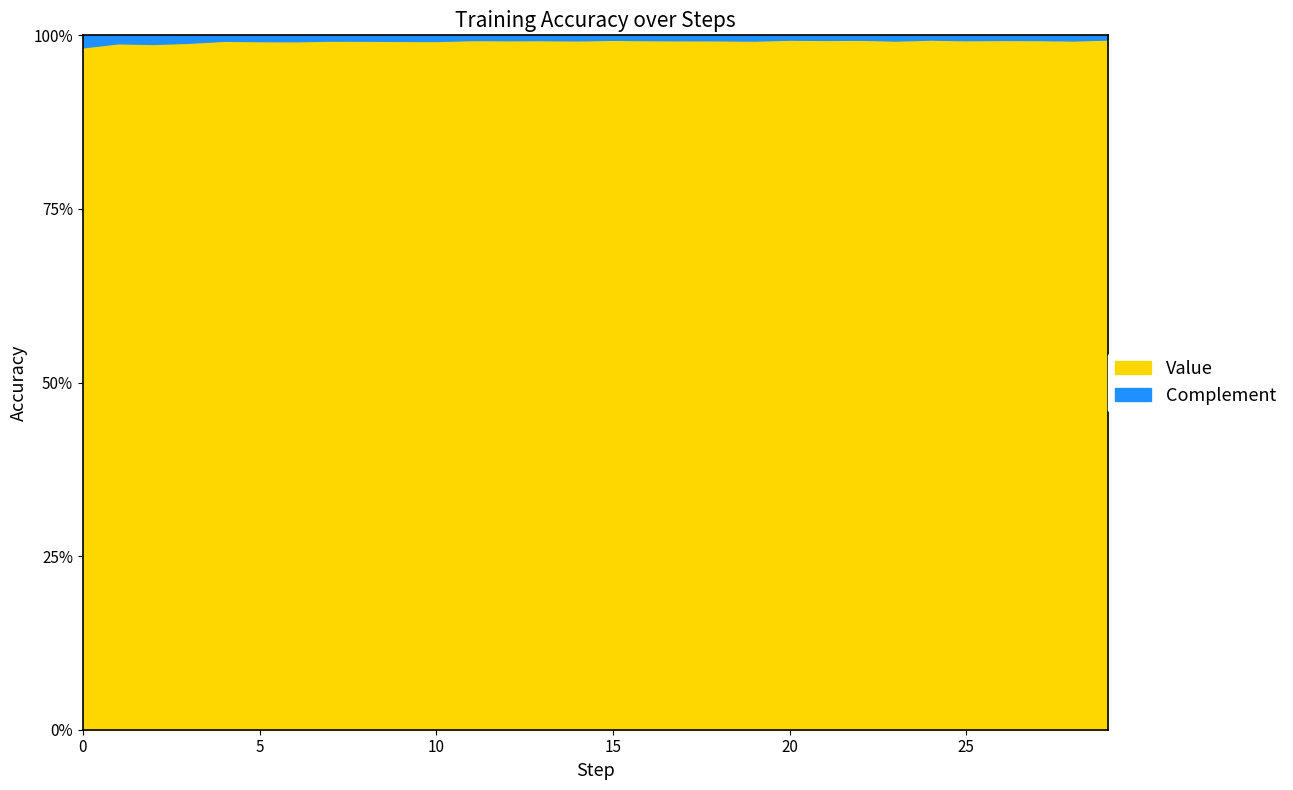

Reading right to left, extract all data points from this chart.

Value: 1.0	1.0	1.0	1.0	1.0	1.0	1.0	1.0	1.0	1.0	1.0	1.0	1.0	1.0	1.0	1.0	1.0	1.0	1.0	1.0	1.0	1.0	1.0	1.0	1.0	1.0	1.0	1.0	1.0	1.0
Complement: 0.0	0.0	0.0	0.0	0.0	0.0	0.0	0.0	0.0	0.0	0.0	0.0	0.0	0.0	0.0	0.0	0.0	0.0	0.0	0.0	0.0	0.0	0.0	0.0	0.0	0.0	0.0	0.0	0.0	0.0